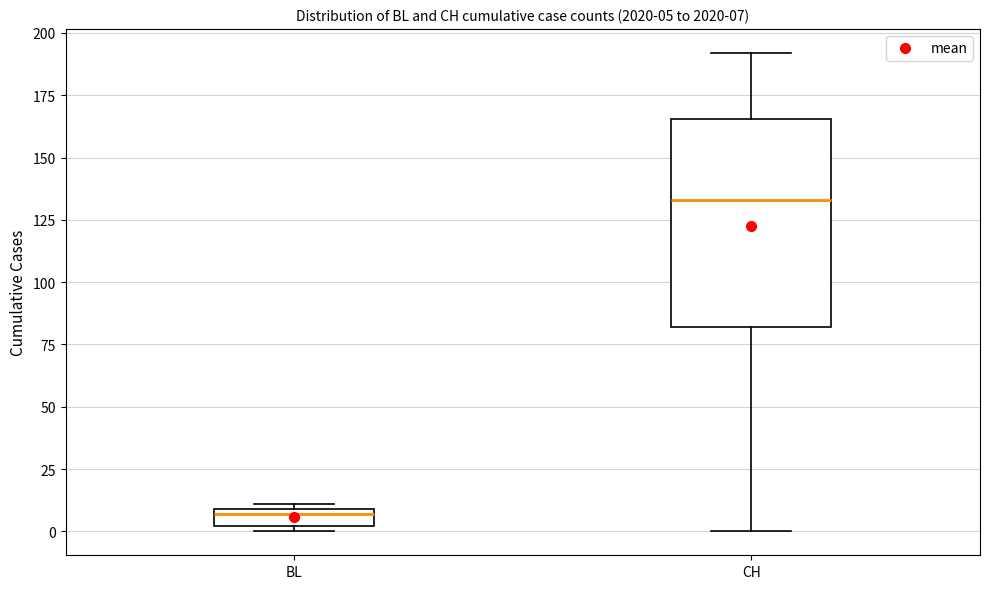

Comparing the boxes themselves (not the whiskers), which one is the tallest?

CH